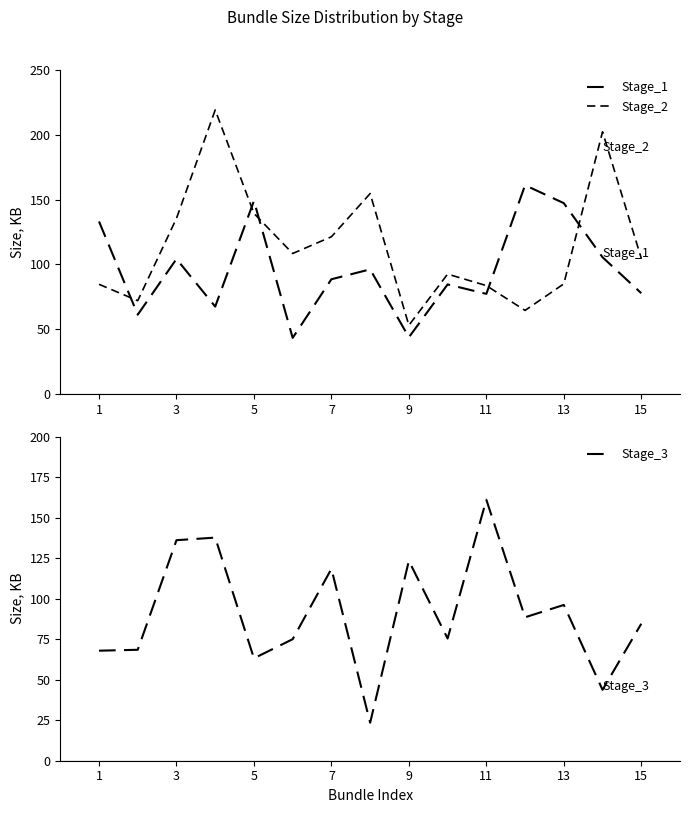

How many distinct data groups are displayed?

3